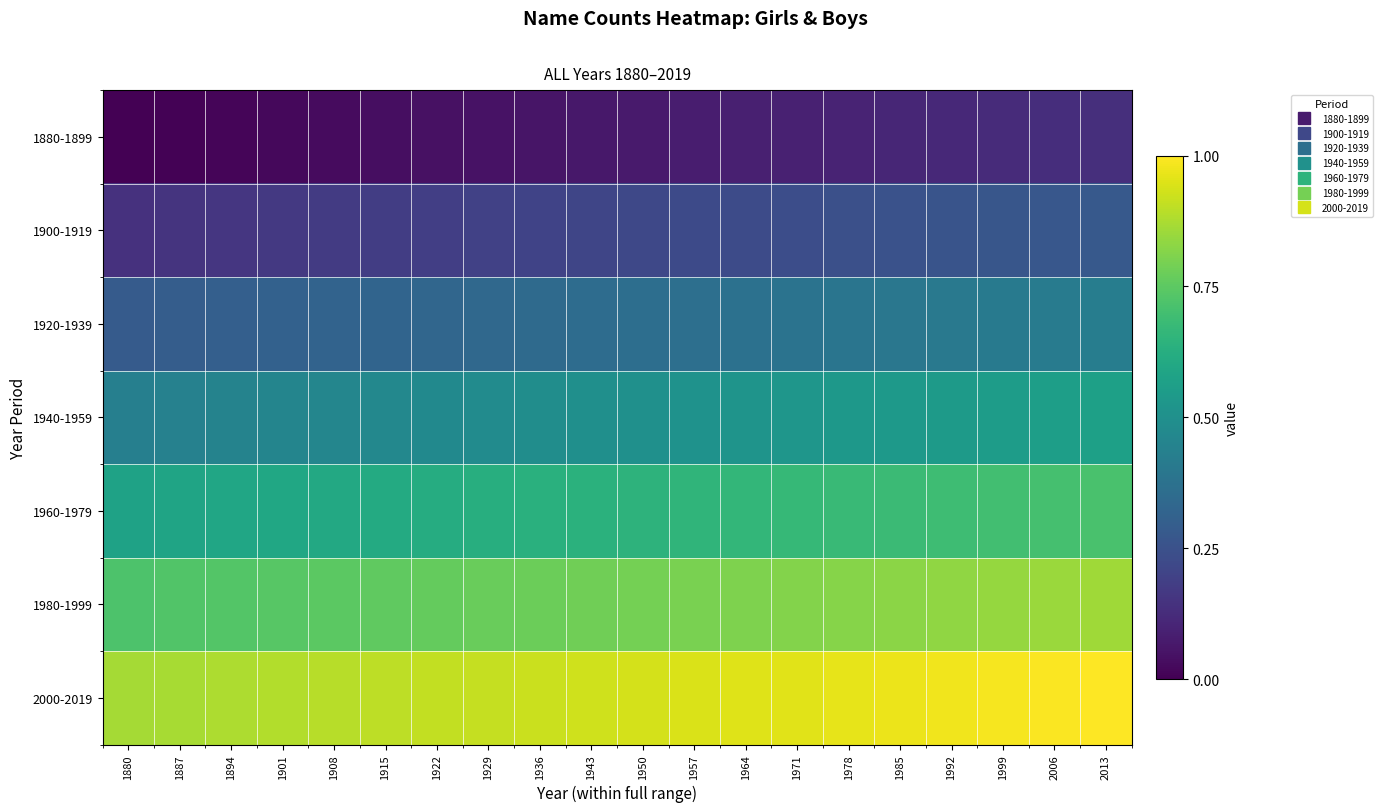

Rank the series at 1901 from lowest to highest value.

1880-1899, 1900-1919, 1920-1939, 1940-1959, 1960-1979, 1980-1999, 2000-2019